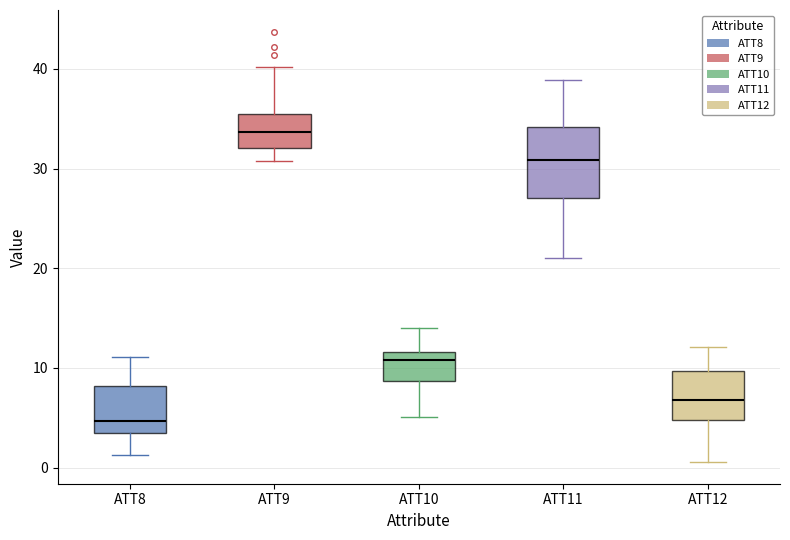

Reading left to right, read every box against the y-axis: the position of its median line, the range the box covers, and the ends of its whiskers. The values are not printed on the chart, so give them approximately, as read against the axis.

ATT8: median 5, box 3 to 8, whiskers 1 to 11
ATT9: median 34, box 32 to 35, whiskers 31 to 40
ATT10: median 11, box 9 to 12, whiskers 5 to 14
ATT11: median 31, box 27 to 34, whiskers 21 to 39
ATT12: median 7, box 5 to 10, whiskers 1 to 12